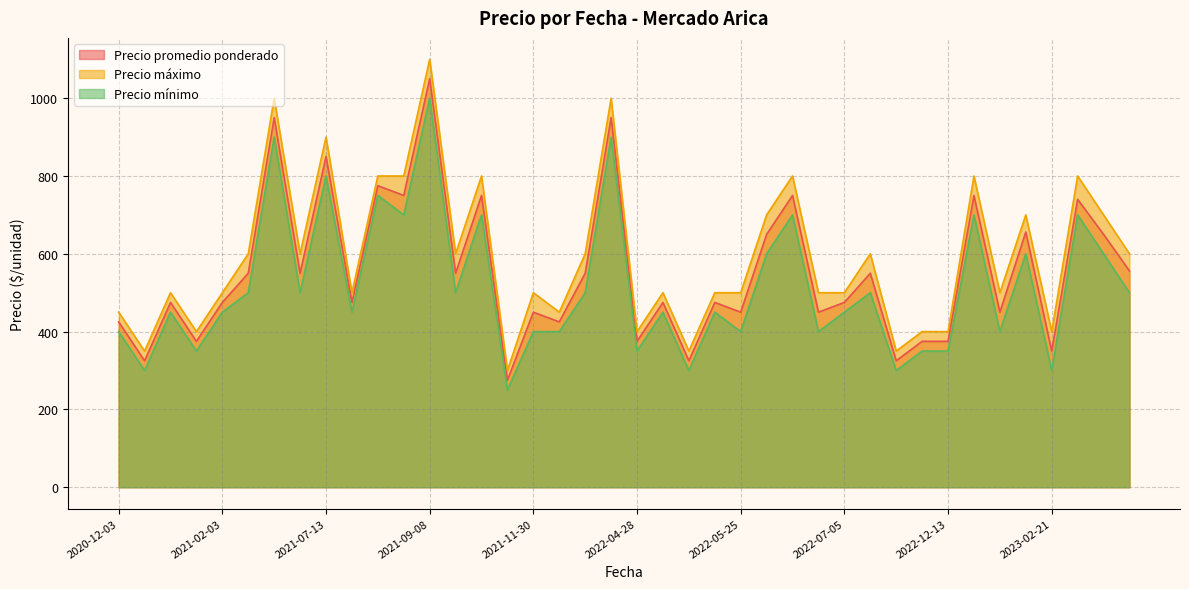

What value does the Precio máximo series have at 2021-02-03, to the nearest 10?

500